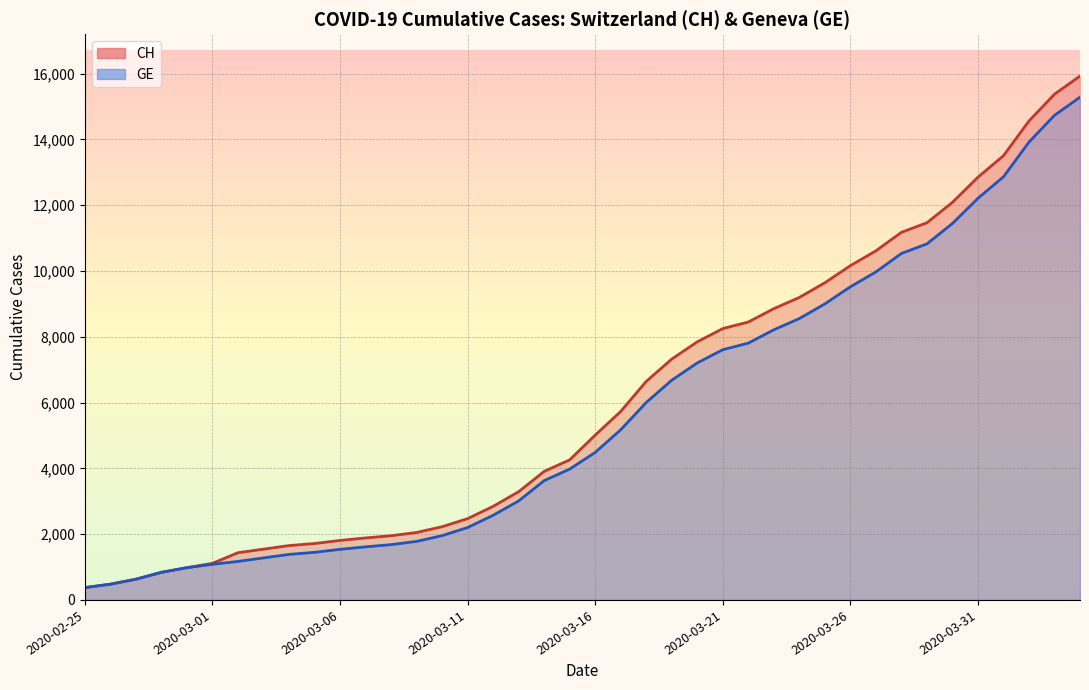

True or false: GE and CH intersect in this chart.

False